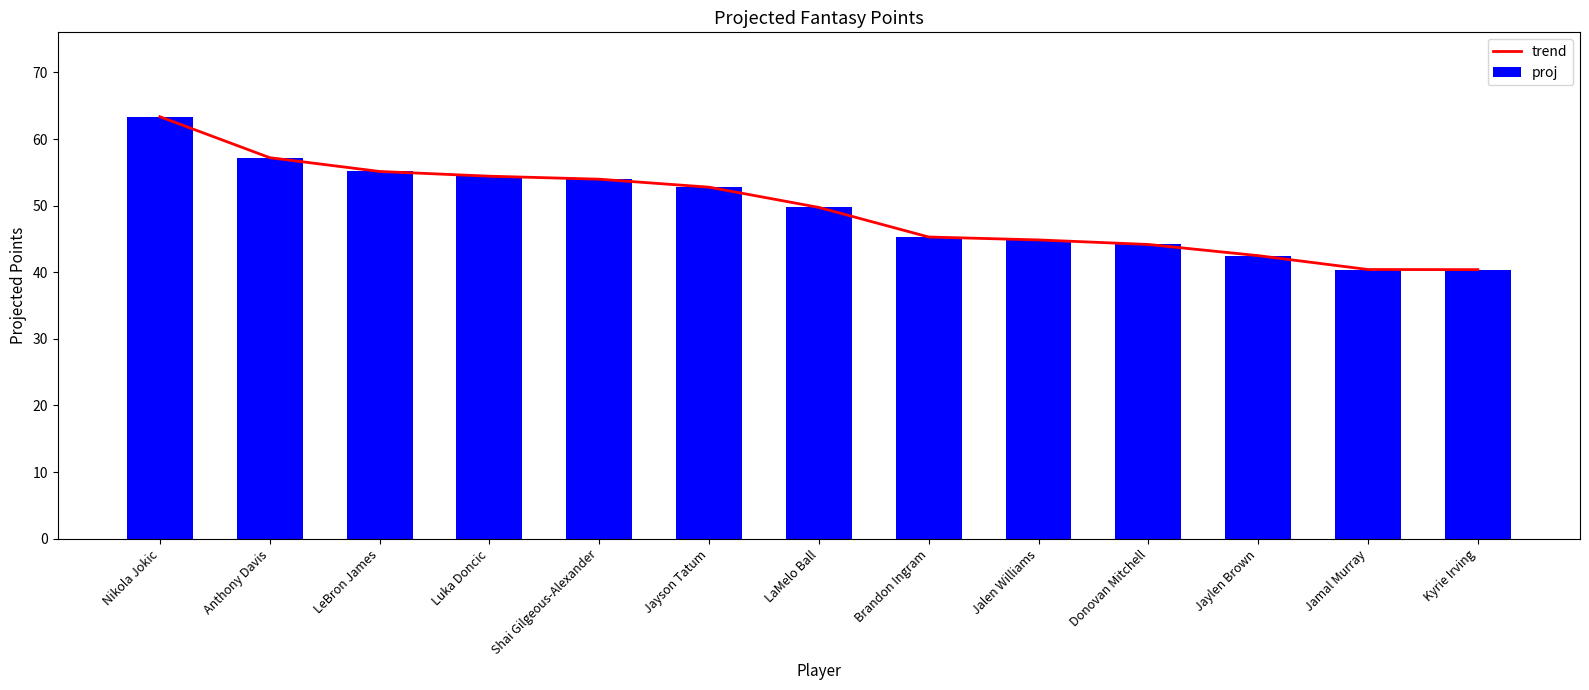

Reading left to right, transcribe all the data shown in this chart.

trend: Nikola Jokic=63.4	Anthony Davis=57.2	LeBron James=55.1	Luka Doncic=54.4	Shai Gilgeous-Alexander=54.0	Jayson Tatum=52.8	LaMelo Ball=49.7	Brandon Ingram=45.3	Jalen Williams=44.9	Donovan Mitchell=44.2	Jaylen Brown=42.5	Jamal Murray=40.4	Kyrie Irving=40.4
proj: Nikola Jokic=63.4	Anthony Davis=57.2	LeBron James=55.1	Luka Doncic=54.4	Shai Gilgeous-Alexander=54.0	Jayson Tatum=52.8	LaMelo Ball=49.7	Brandon Ingram=45.3	Jalen Williams=44.9	Donovan Mitchell=44.2	Jaylen Brown=42.5	Jamal Murray=40.4	Kyrie Irving=40.4